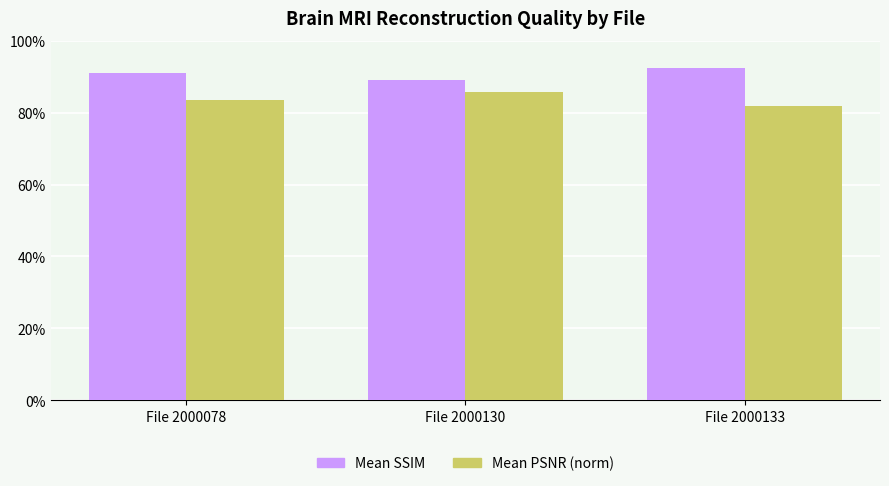

Where is Mean PSNR (norm) nearest to the value 0?

File 2000133